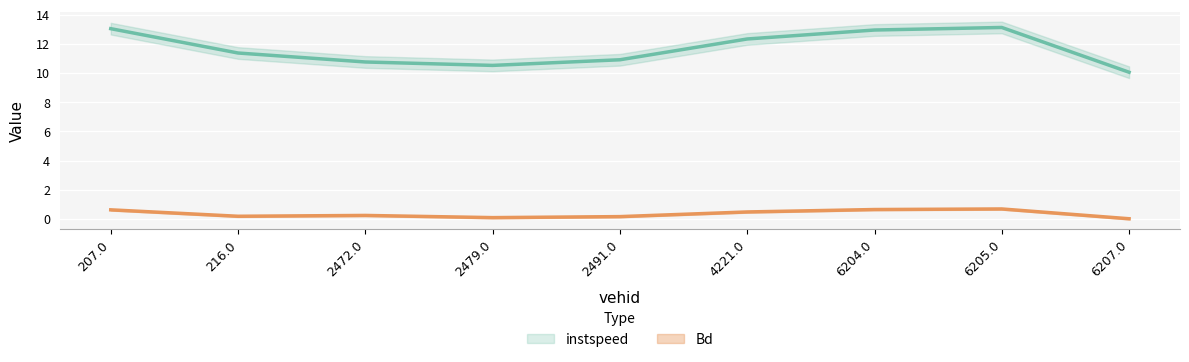

What is the sum of the Bd values at 207.0 and 6205.0?

1.3